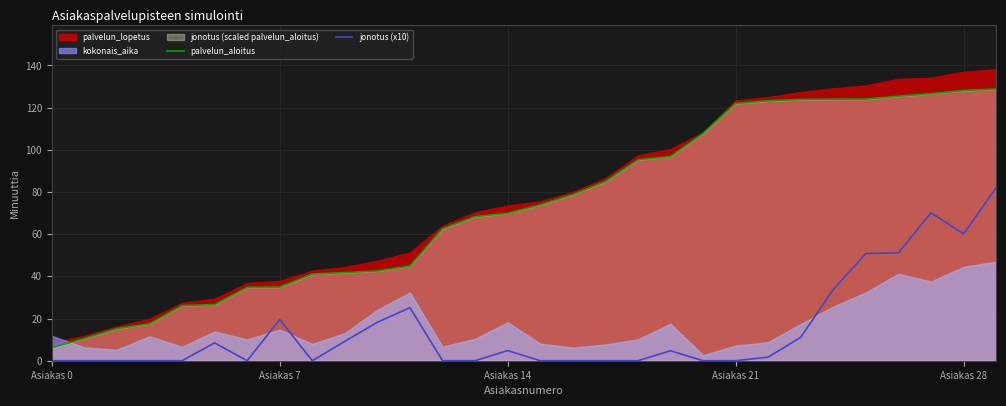

Is it true that palvelun_aloitus equals 154.3 at 20?

False